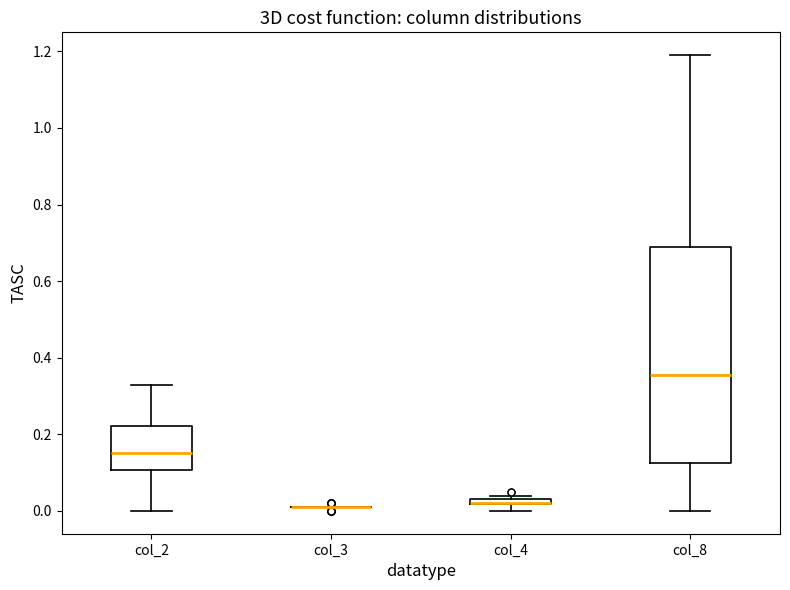

Which box is the tallest, from its lower edge to its upper edge?

col_8